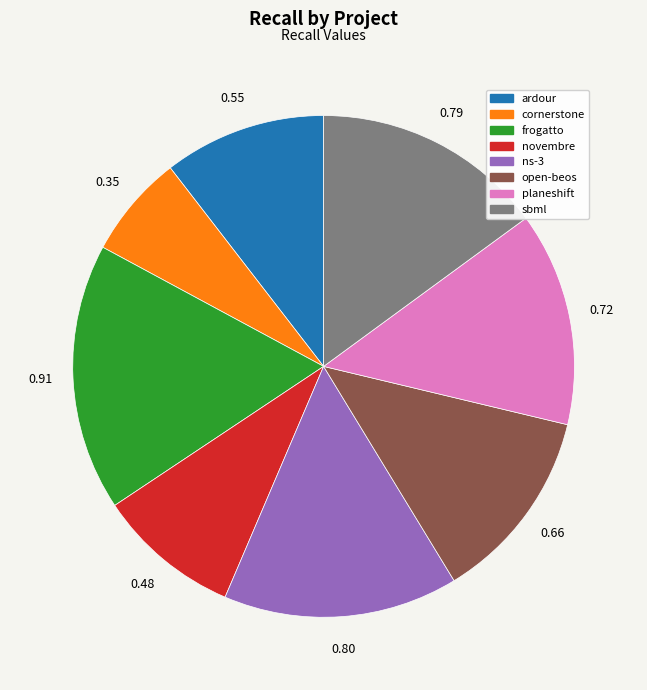

Does any single category account for the majority?

No